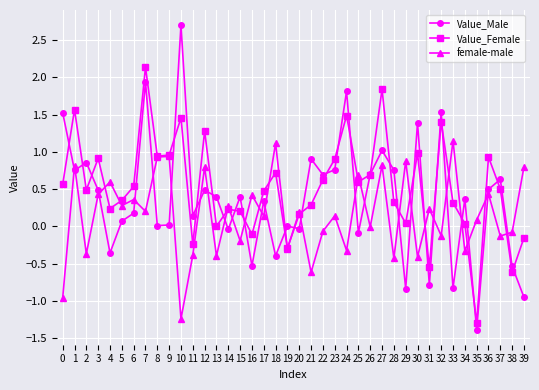

What is the total value across all series at 27?

3.7